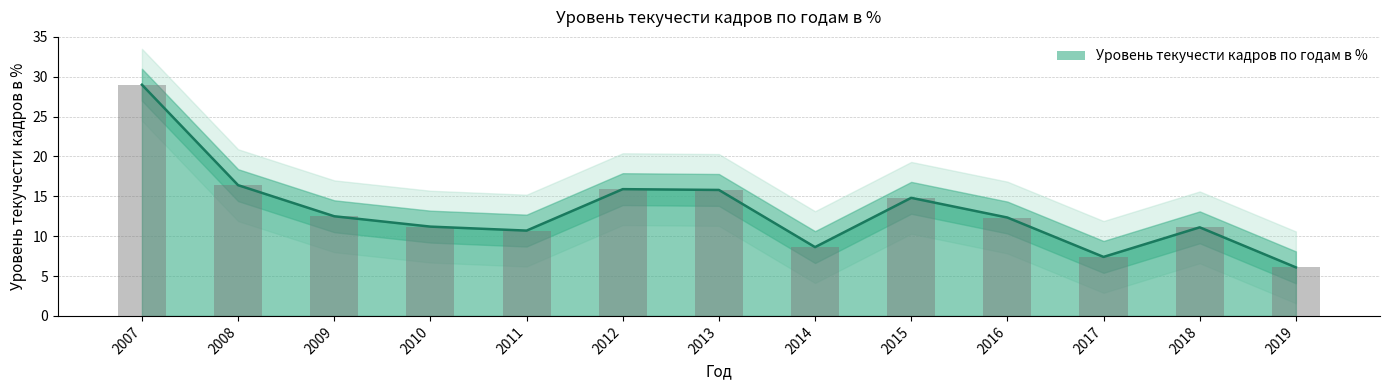

Reading left to right, transcribe all the data shown in this chart.

2007=29.0	2008=16.4	2009=12.5	2010=11.2	2011=10.7	2012=15.9	2013=15.8	2014=8.6	2015=14.8	2016=12.3	2017=7.4	2018=11.1	2019=6.1